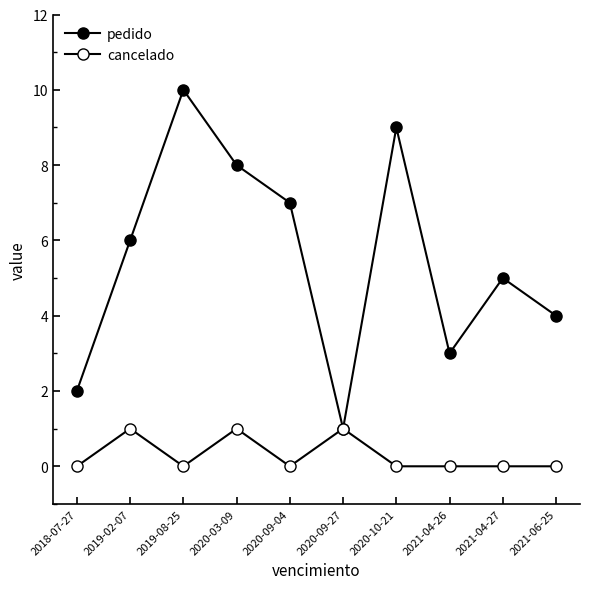

How many categories are shown in the chart?

10